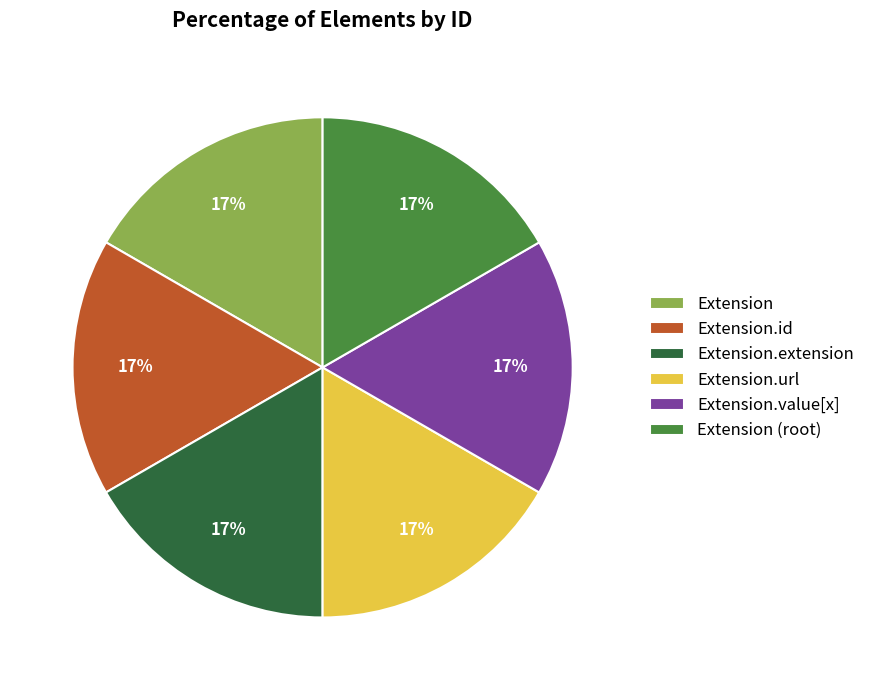

What is the ratio of the value at Extension.extension to the value at Extension.url?

1.0